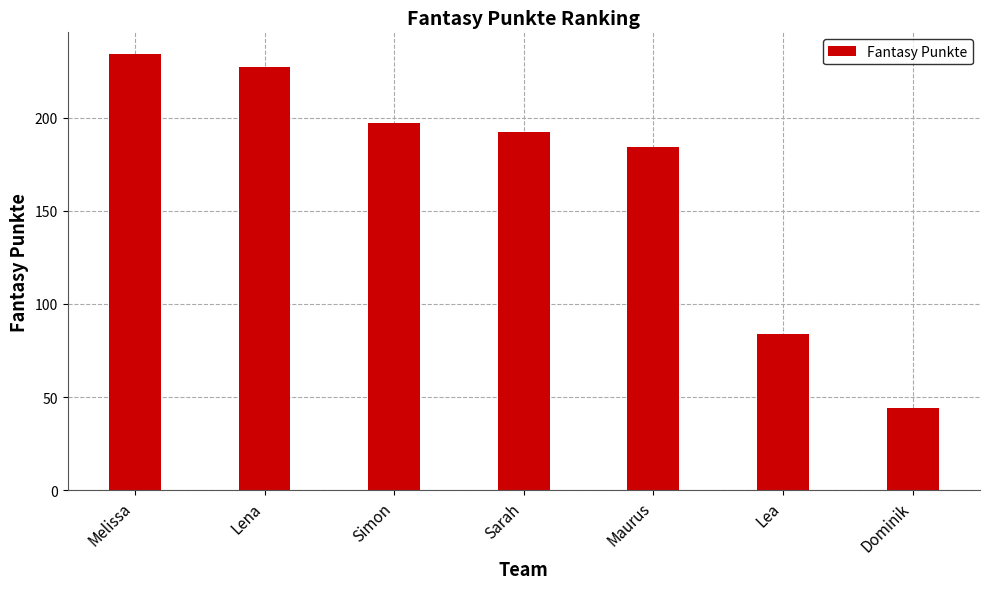

What is the difference between the values at Melissa and Lena?

7